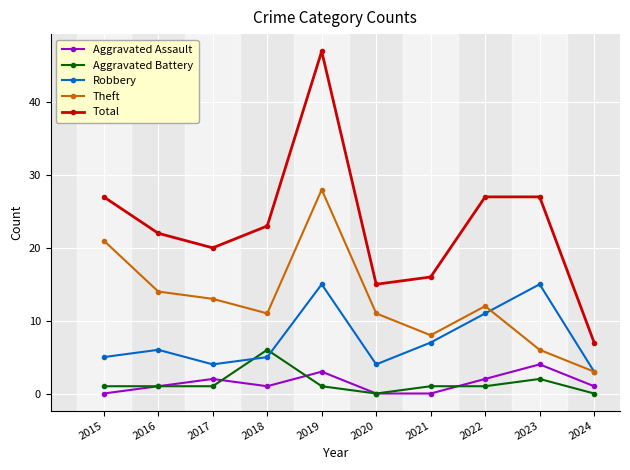

Which series changed the most between 2017 and 2019?

Total